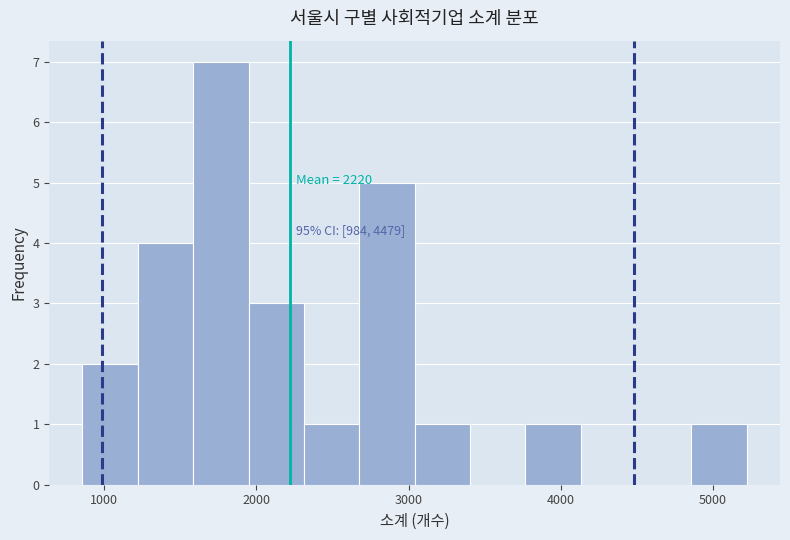

Read against the x-axis, roughly where is the centre of the tallest bar?

1800